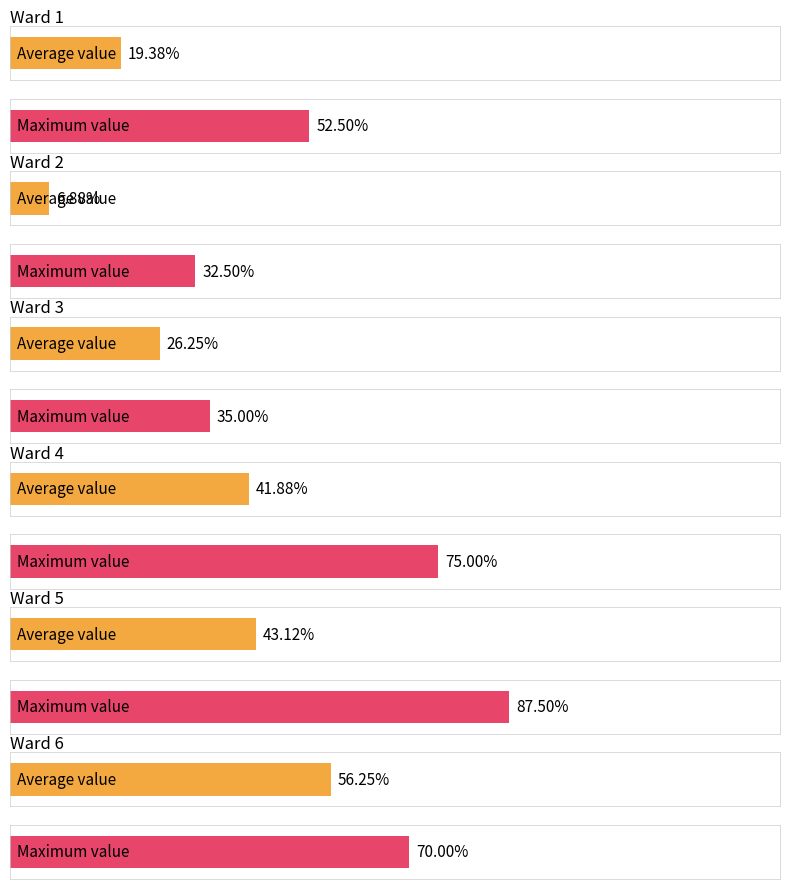

Are the bars horizontal?

Yes